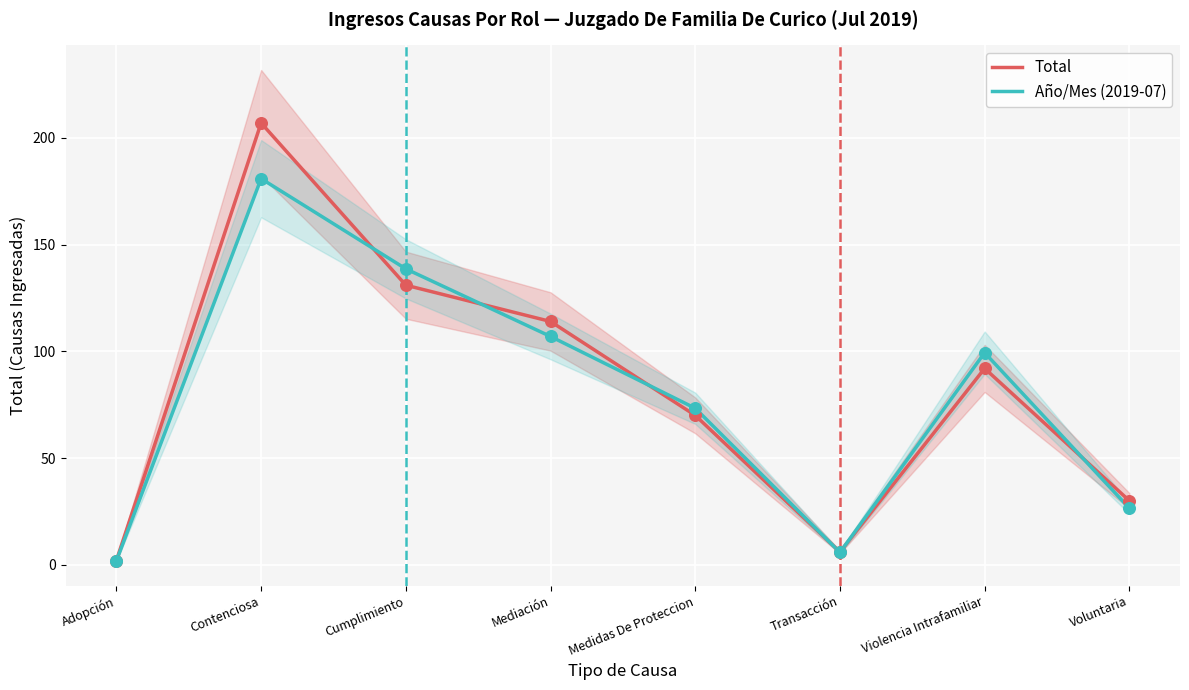

What are all the series names shown in the legend?

Total, Año/Mes (2019-07)